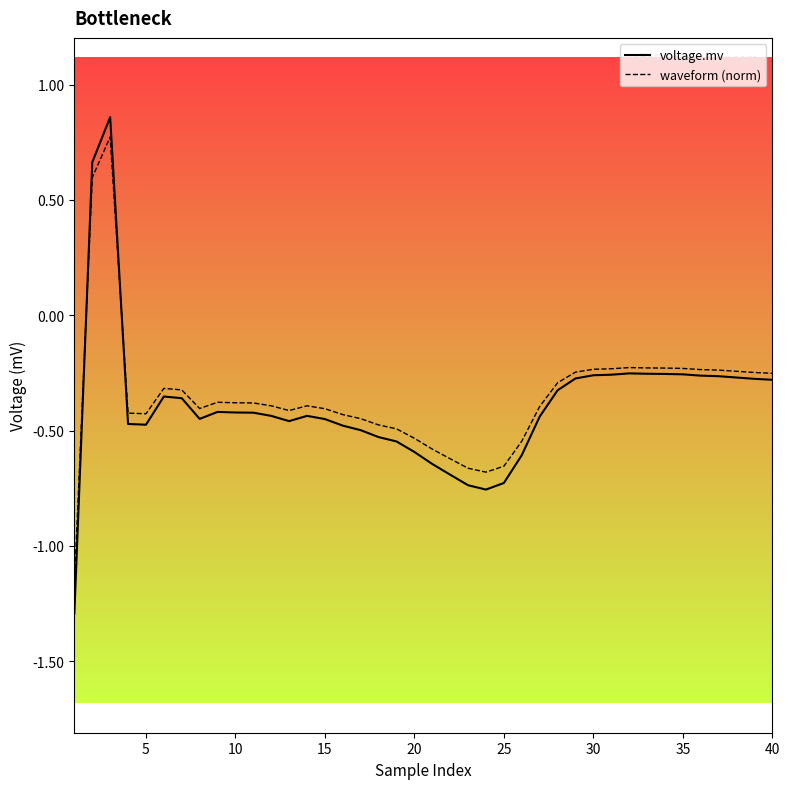

What is the difference between the maximum and minimum values in the waveform (norm) series?

1.9